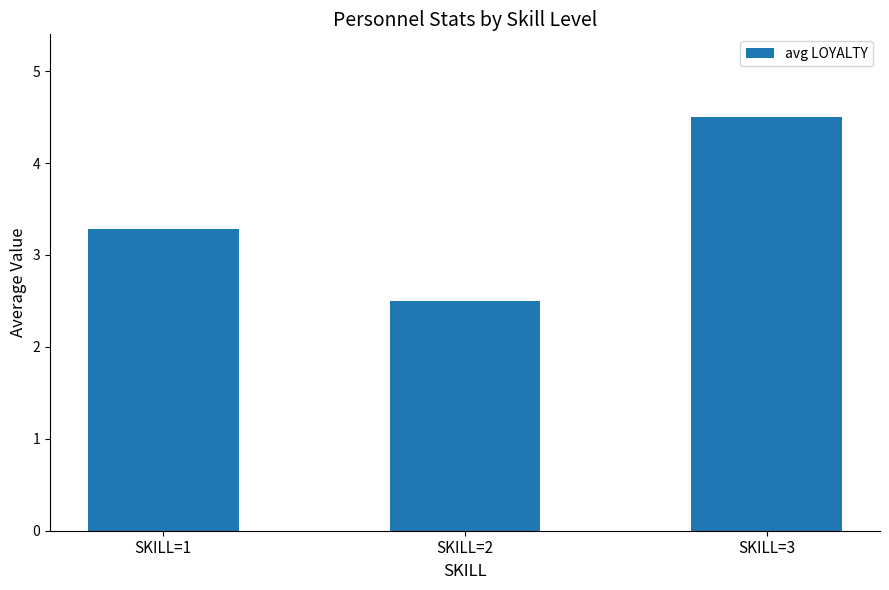

At which label is the value closest to 3?

SKILL=1